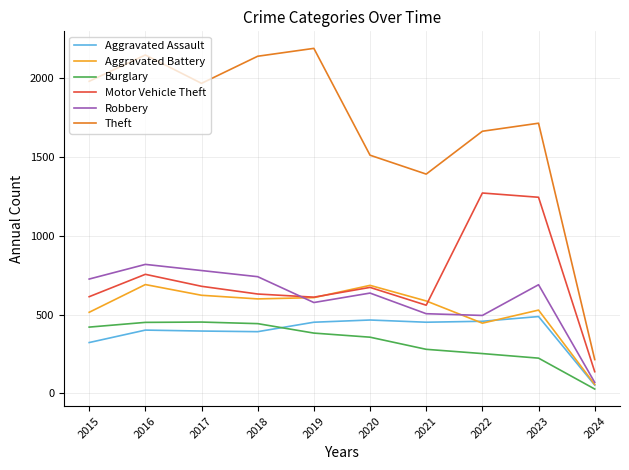

What is the spread (max minus min) of values at 2022?

1411